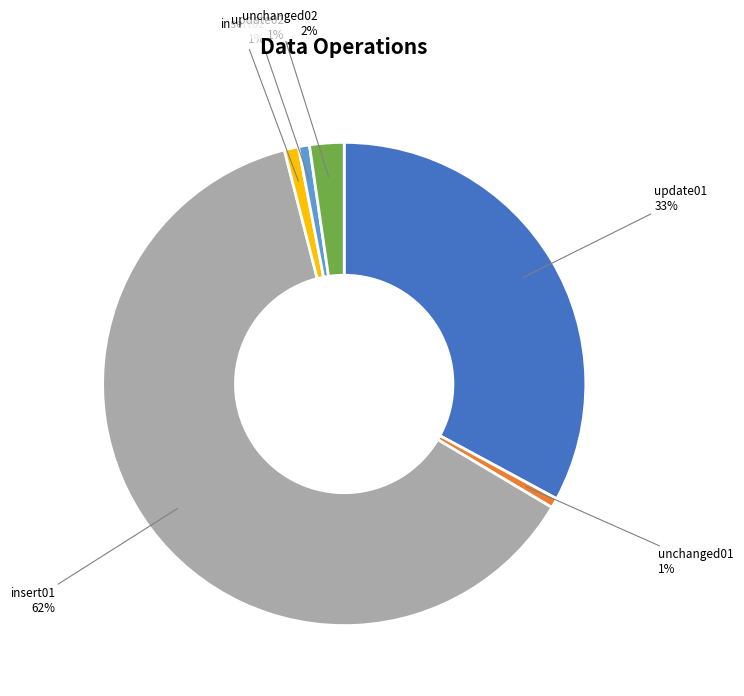

What is the largest slice in the pie chart?

insert01